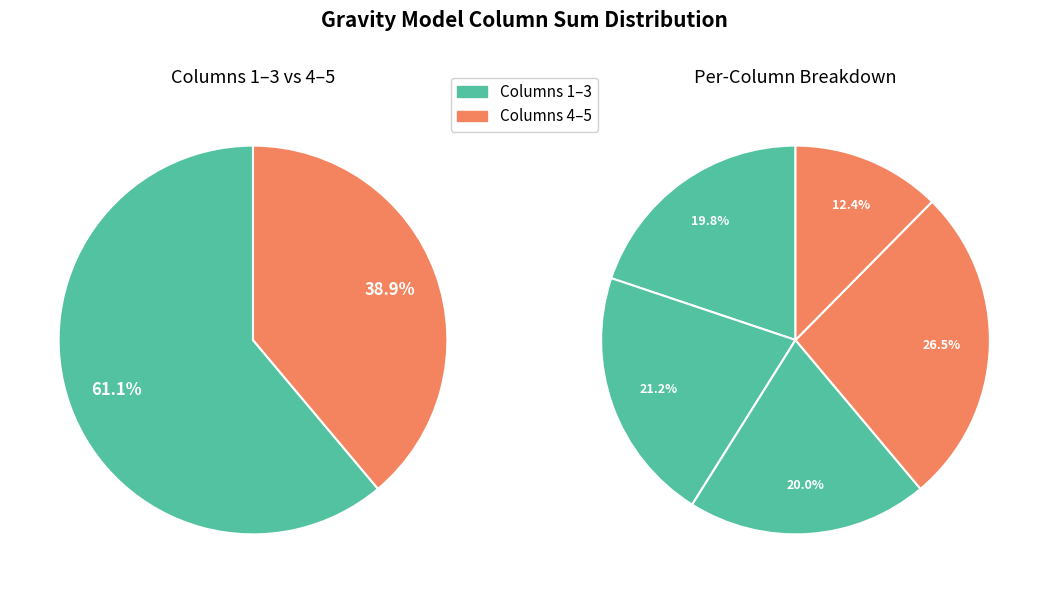

How many segments does this pie chart have?

5